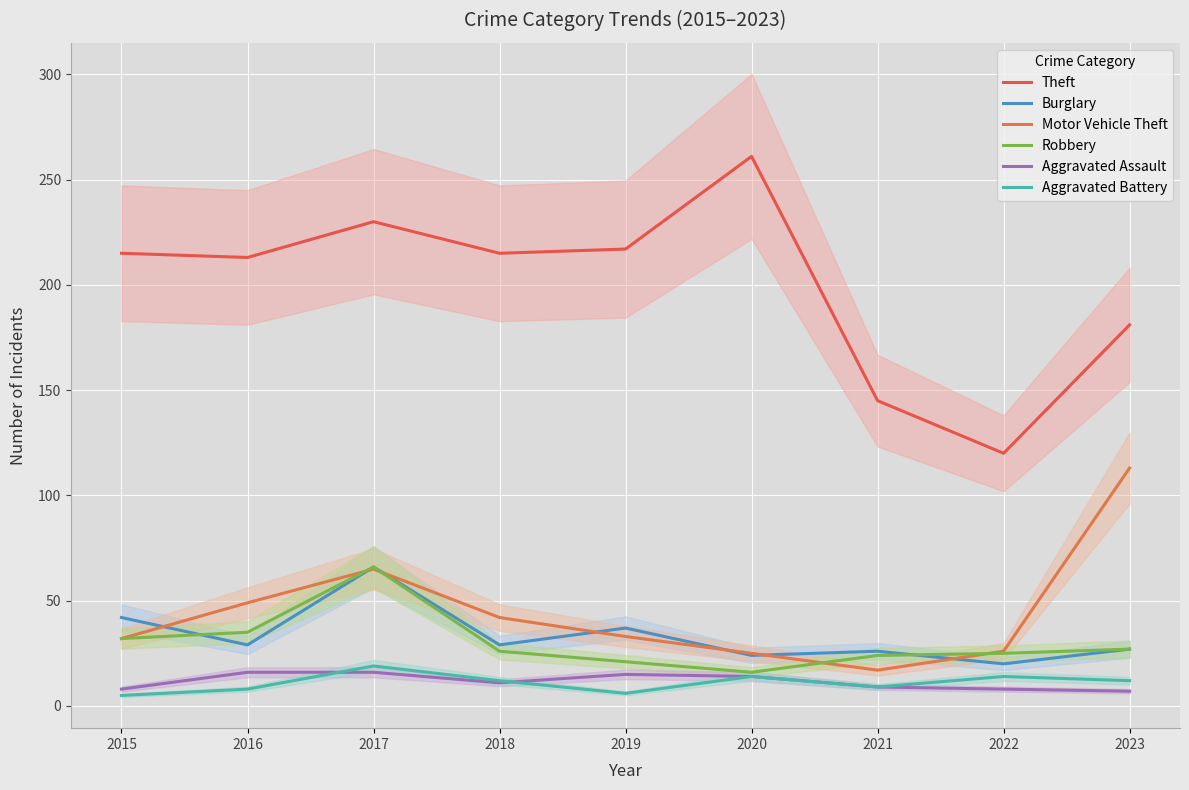

Rank the categories by Aggravated Assault value from lowest to highest.

2023, 2015, 2022, 2021, 2018, 2020, 2019, 2016, 2017